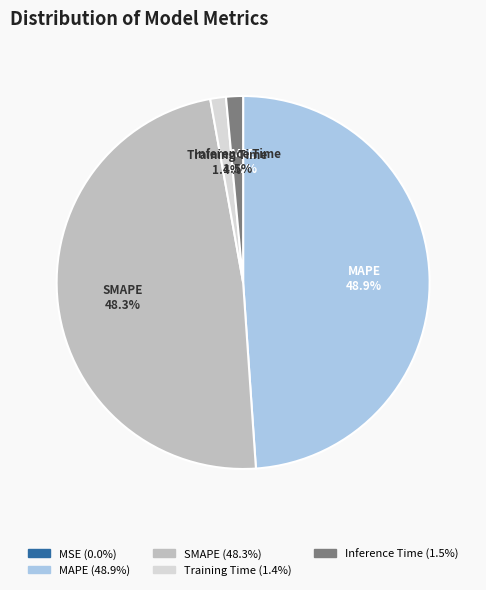

Does MAPE represent more than half of the total?

No